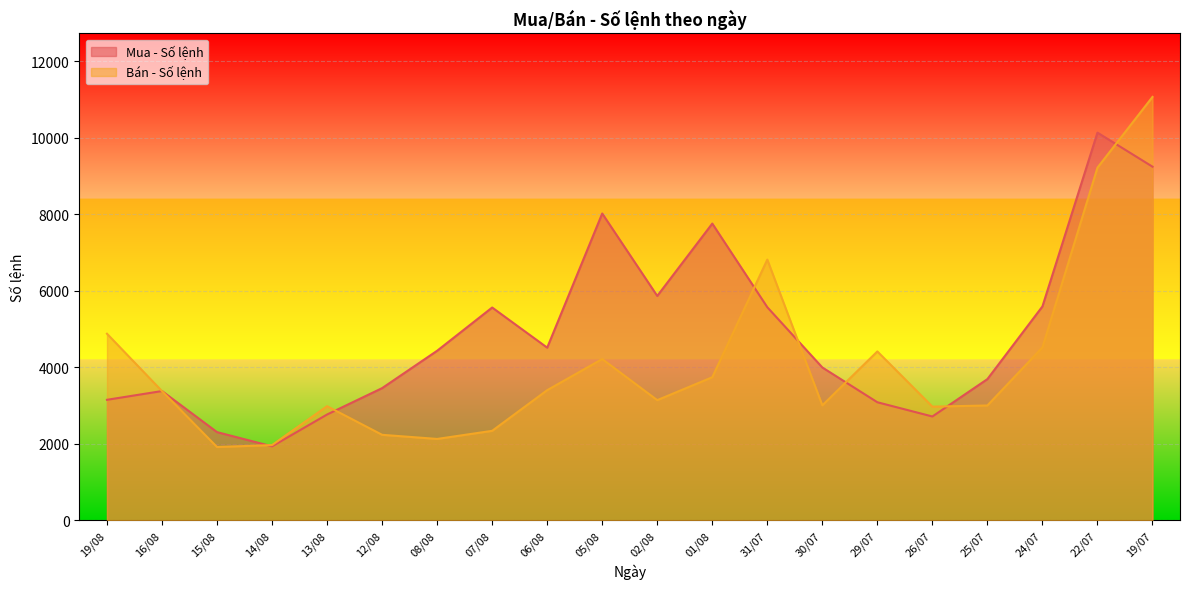

How many lines are shown in the chart?

2